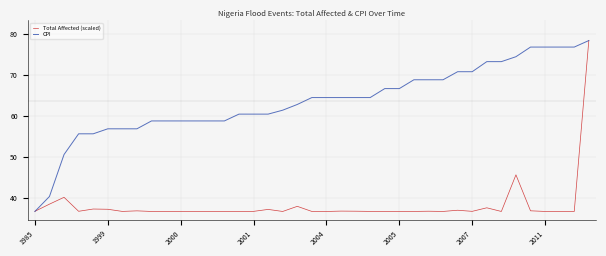

List the series in order of their overall mean, highest first.

CPI, Total Affected (scaled)